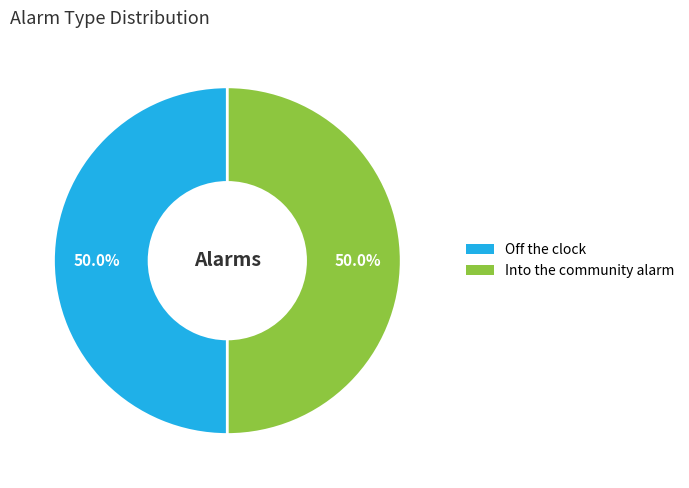

What percentage is the Into the community alarm slice, to the nearest percent?

50%